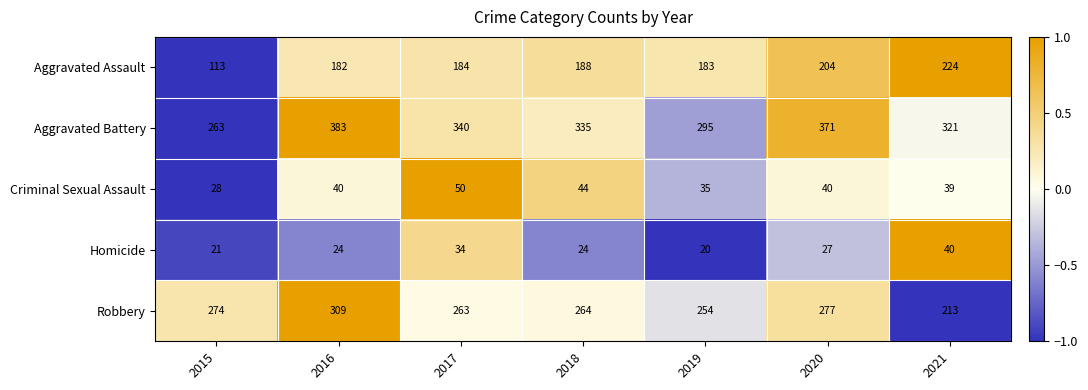

At 2021, list the series in order from largest to smallest.

Aggravated Battery, Aggravated Assault, Robbery, Homicide, Criminal Sexual Assault